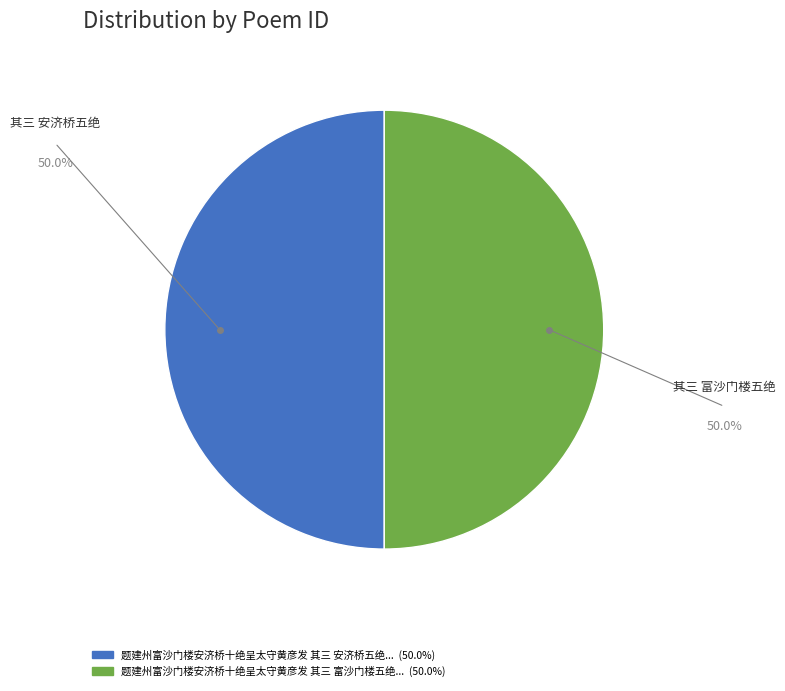

Count the number of slices in the pie.

2